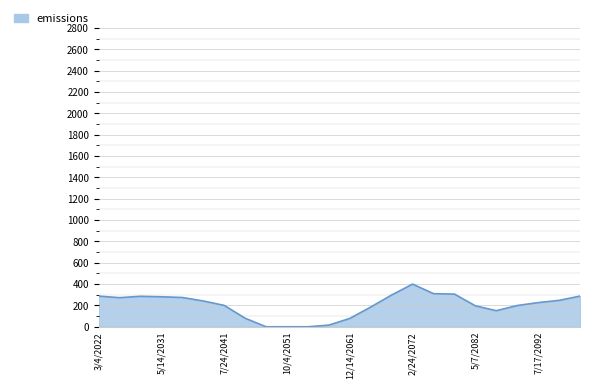

Does the chart have visible grid lines?

Yes